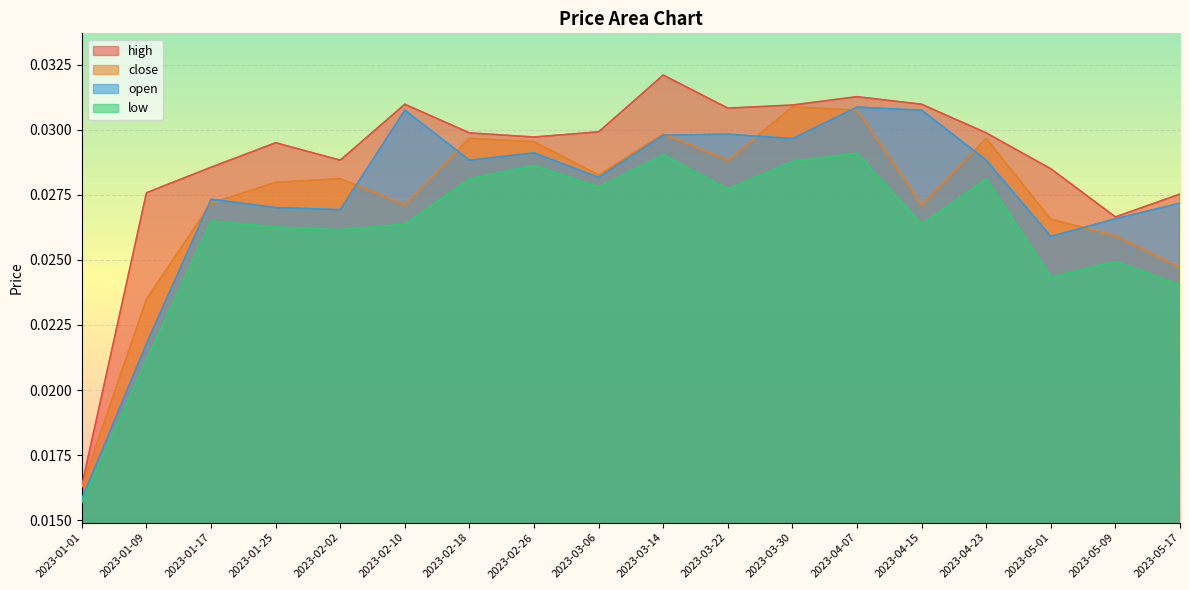

What is the label of the 1st point from the left?

2023-01-01